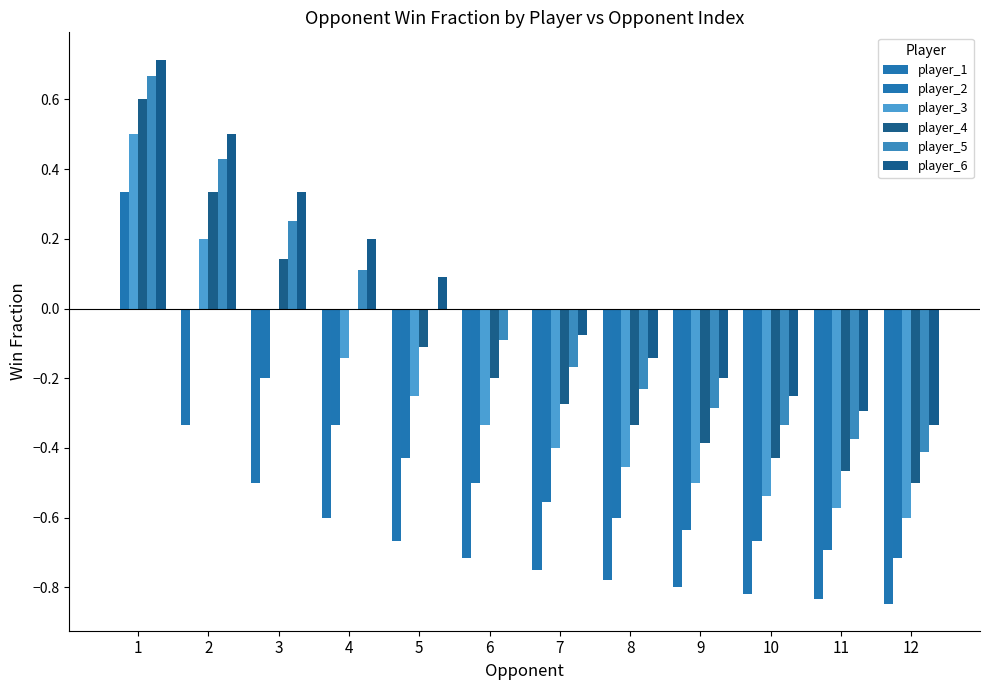

How many data points does each series have?

12